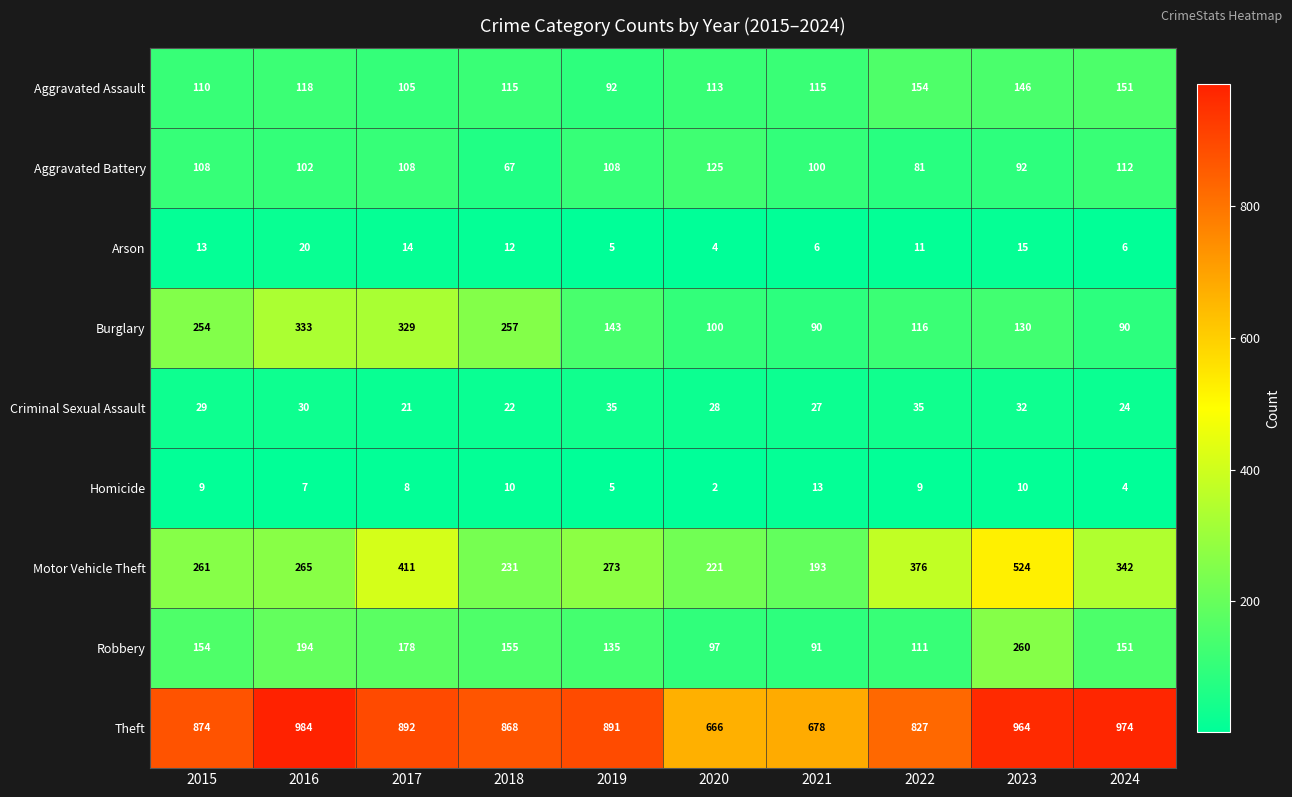

What is the sum of the Criminal Sexual Assault values at 2015 and 2020?

57